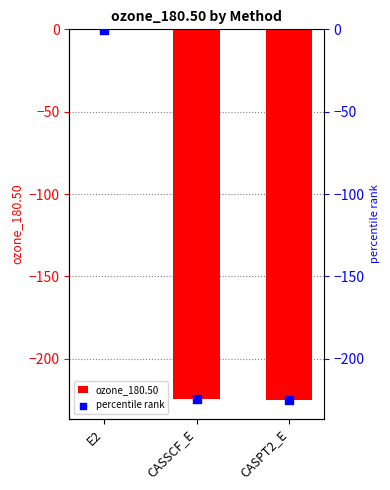

At how many categories does at least one series exceed -217?

1